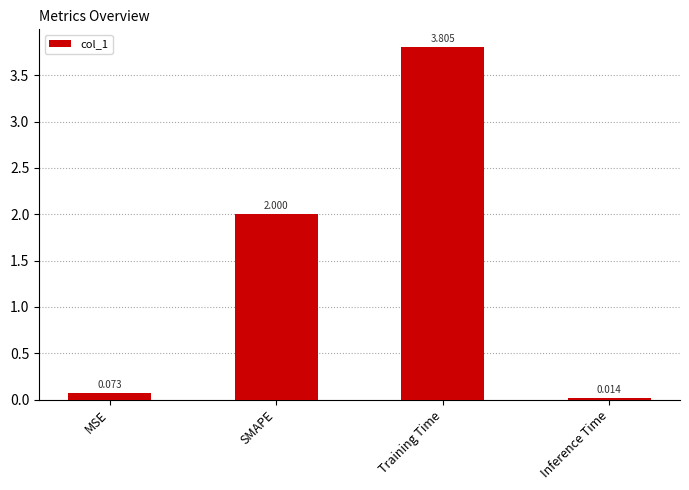

What is the label of the 2nd bar from the right?

Training Time